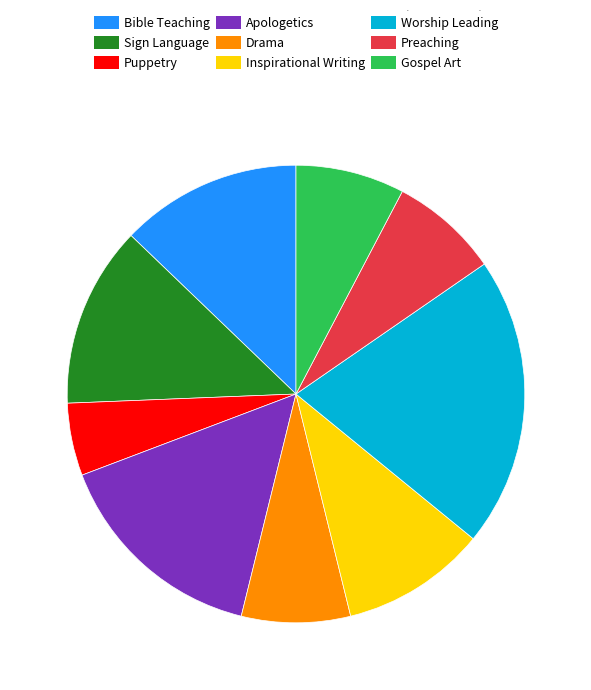

How many segments does this pie chart have?

9